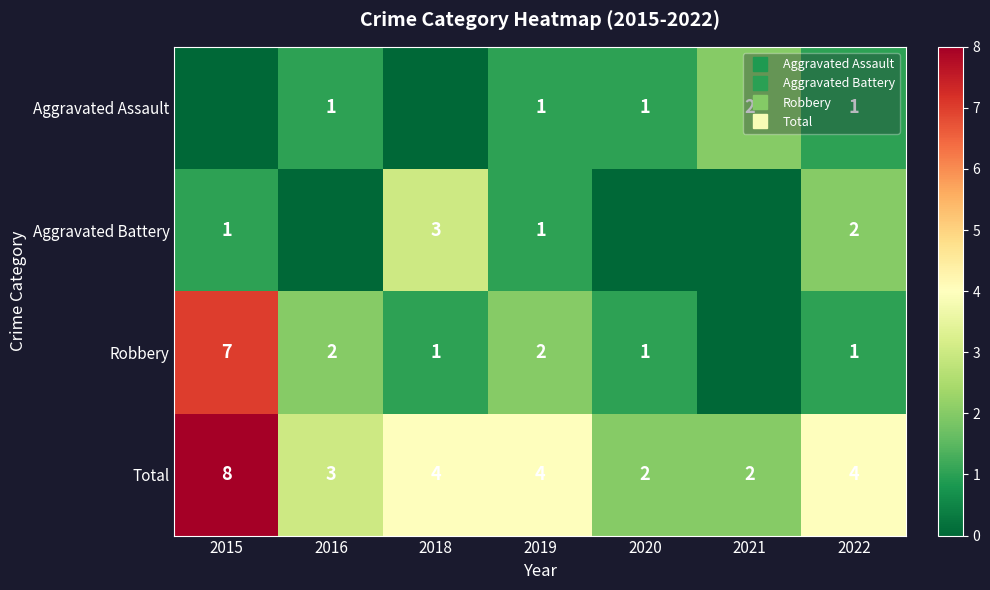

At which label is Total closest to 5?

2018